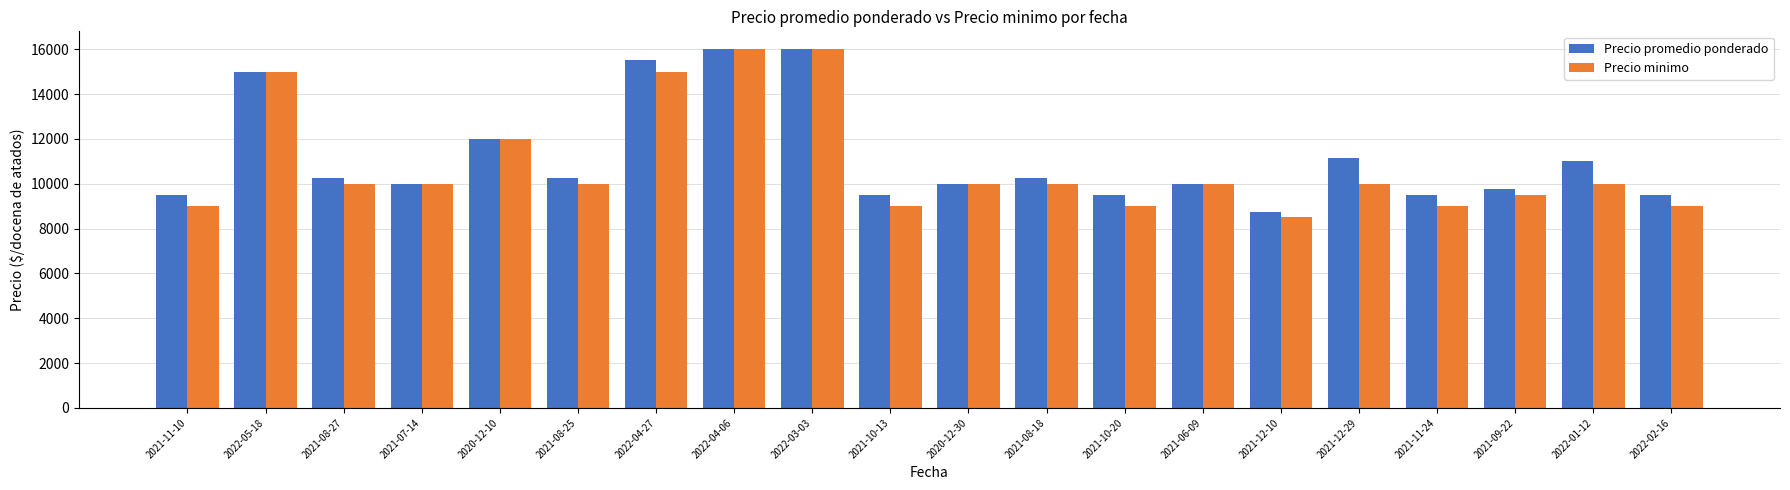

What is the difference between the maximum and minimum values in the Precio minimo series?

7500